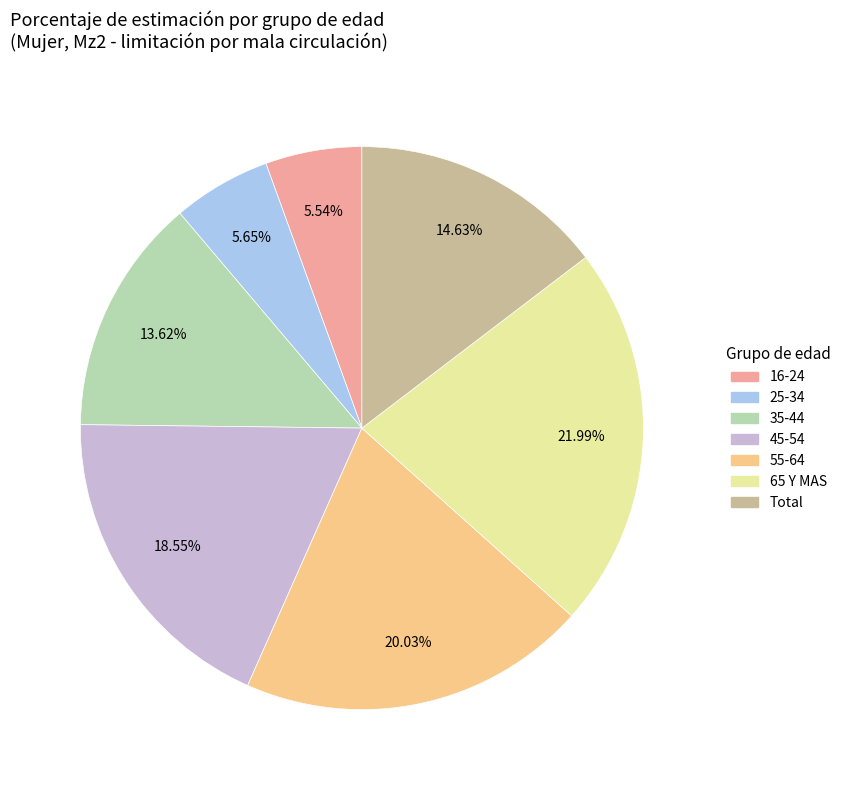

Does 25-34 account for over 50% of the chart?

No